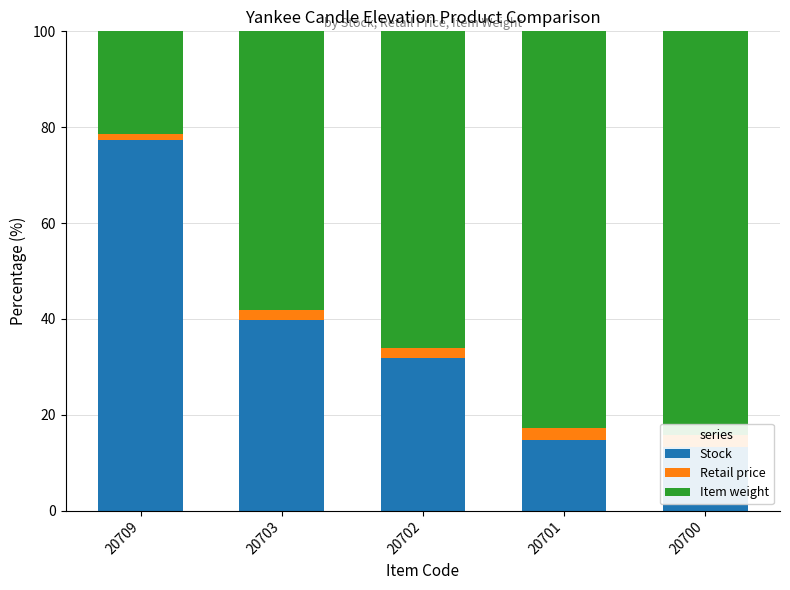

What is the value of the Stock bar at the 4th from the left?

14.6